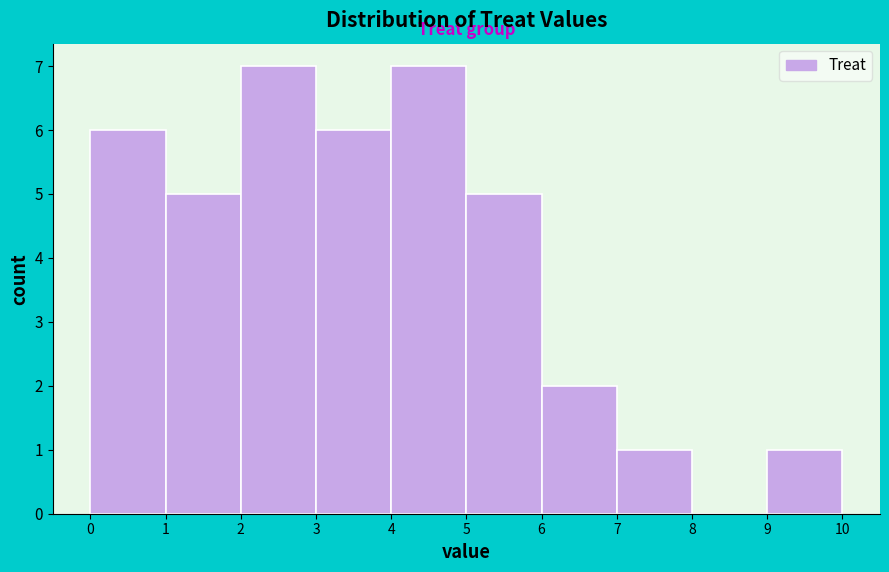

What is the height of the bar covering 7 to 8 on the x-axis? The values are not printed on the chart, so give them approximately, as read against the axis.

1